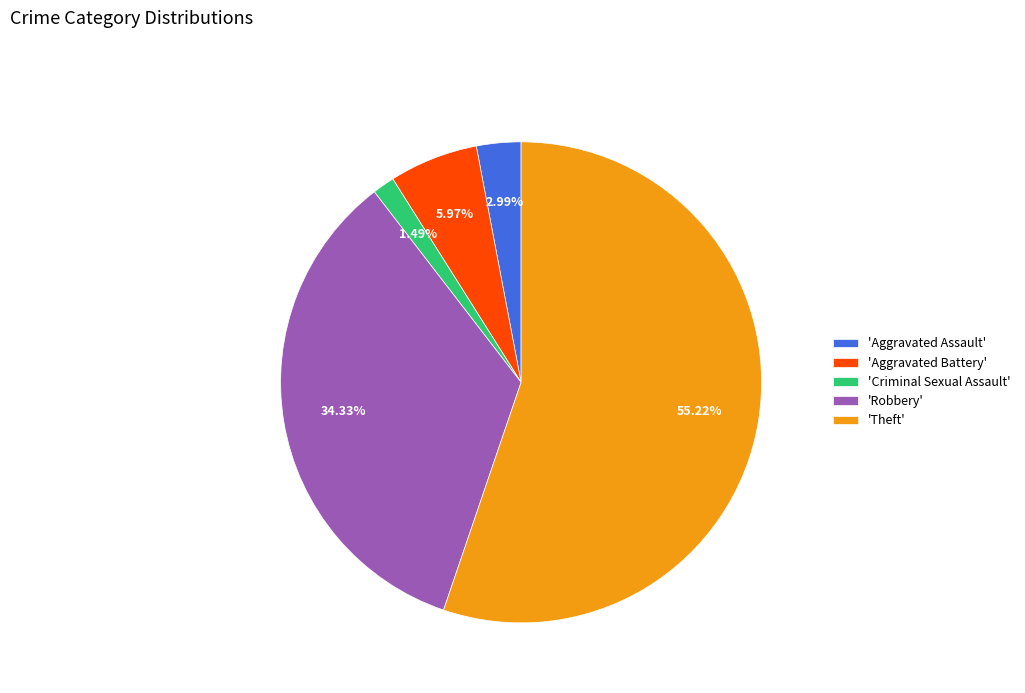

Which category has the smallest portion of the pie?

'Criminal Sexual Assault'